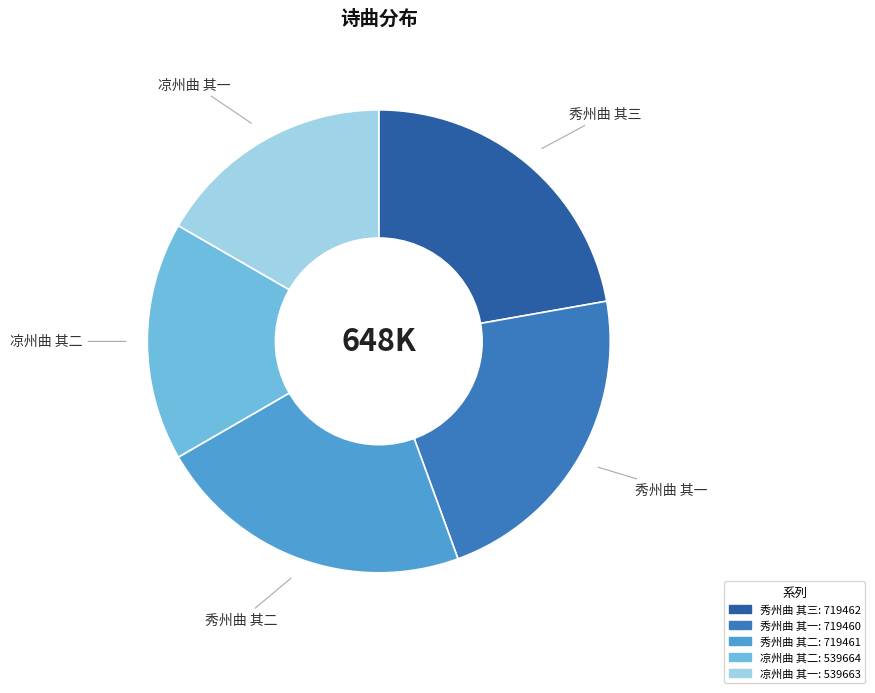

Which has a higher value, 凉州曲 其二 or 秀州曲 其三?

秀州曲 其三